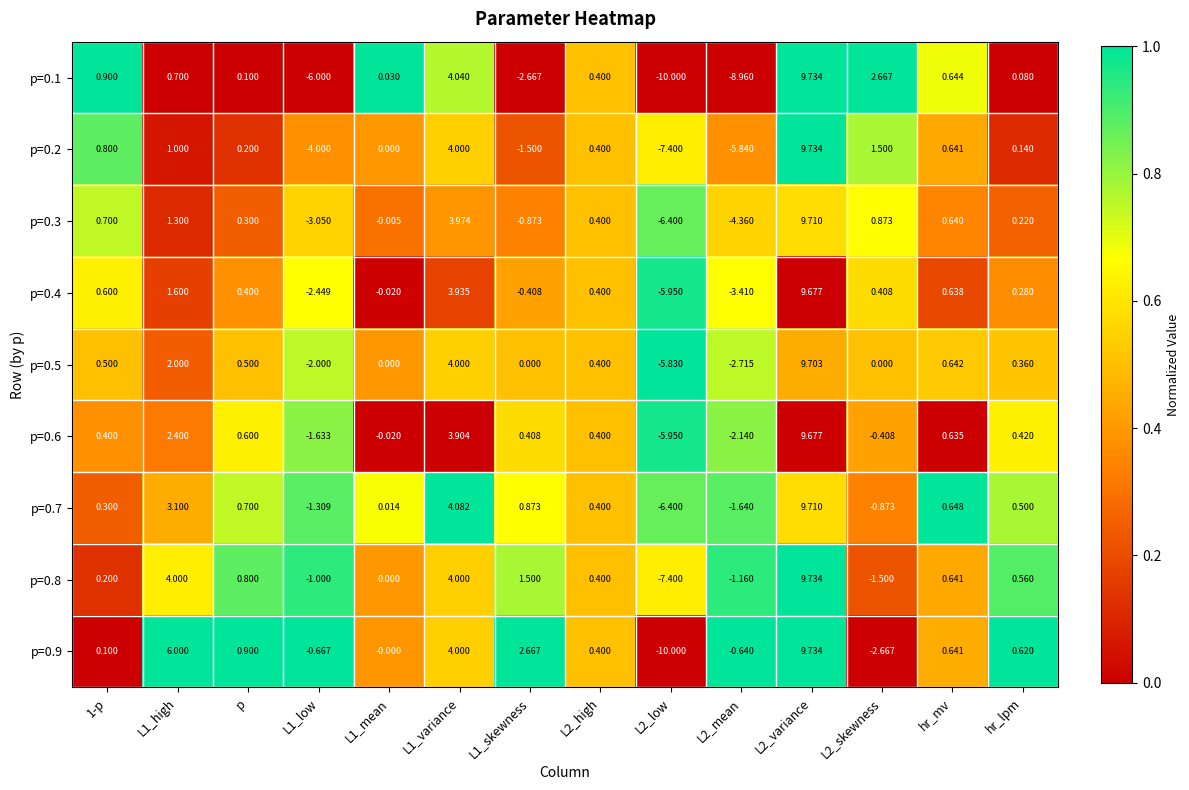

At which label is p=0.6 closest to 1?

hr_mv